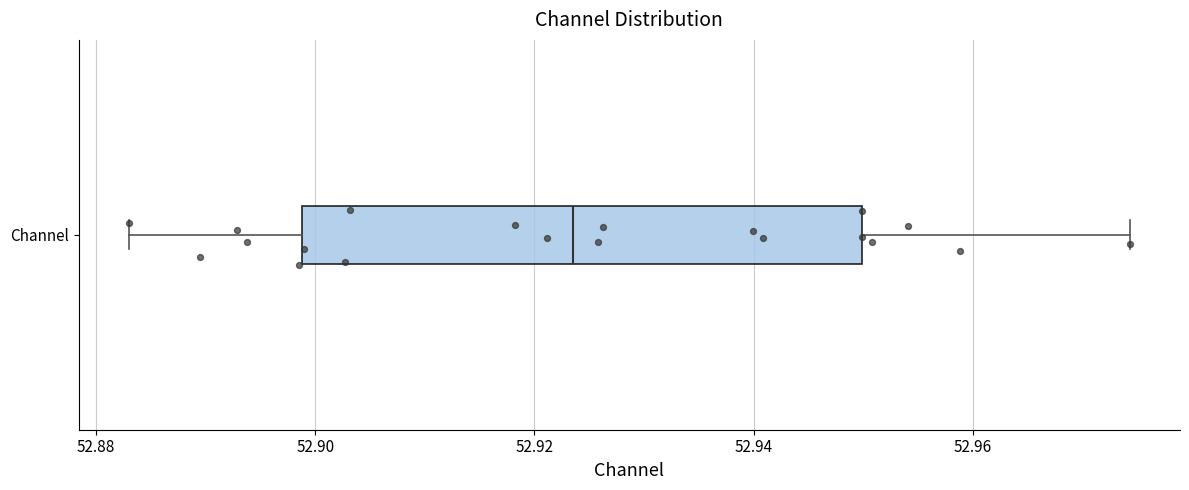

Where does the right whisker of the box for Channel end on the x-axis? The values are not printed on the chart, so give them approximately, as read against the axis.

52.974